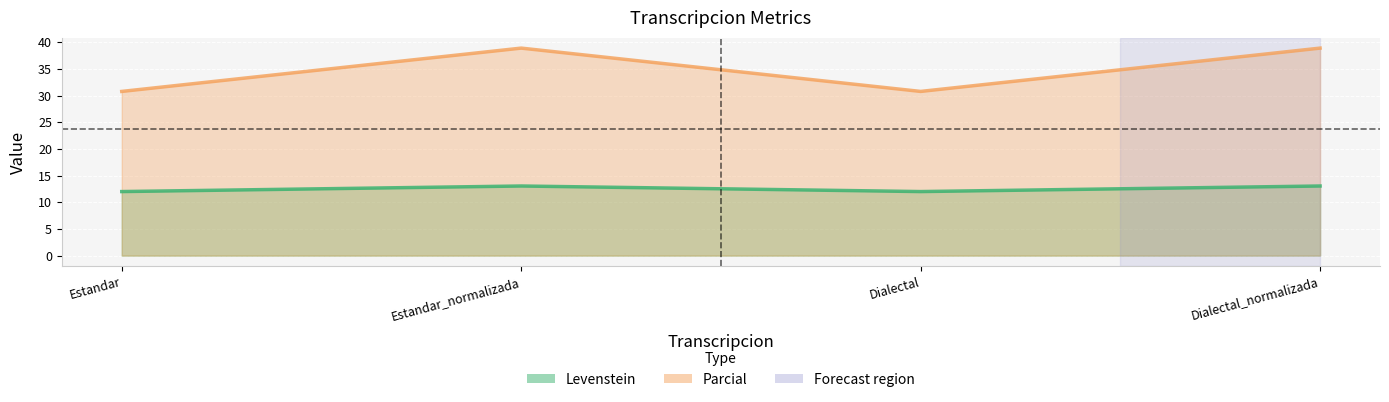

What is the smallest value displayed?

12.0